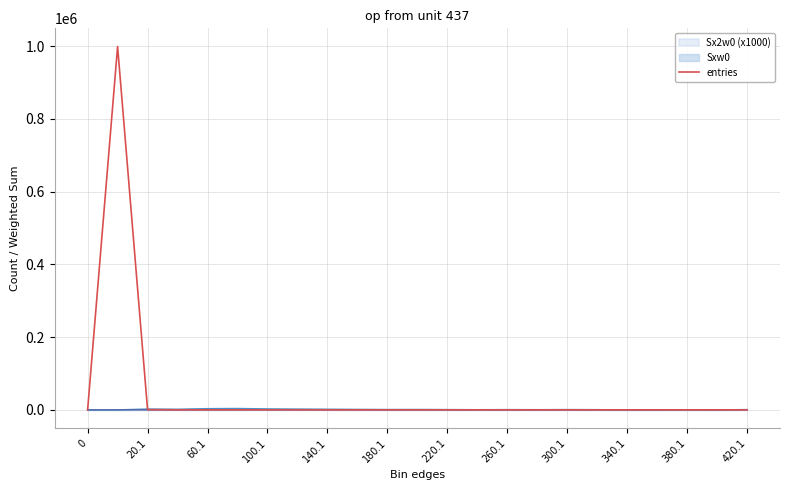

Does the chart display data point markers on the line(s)?

No